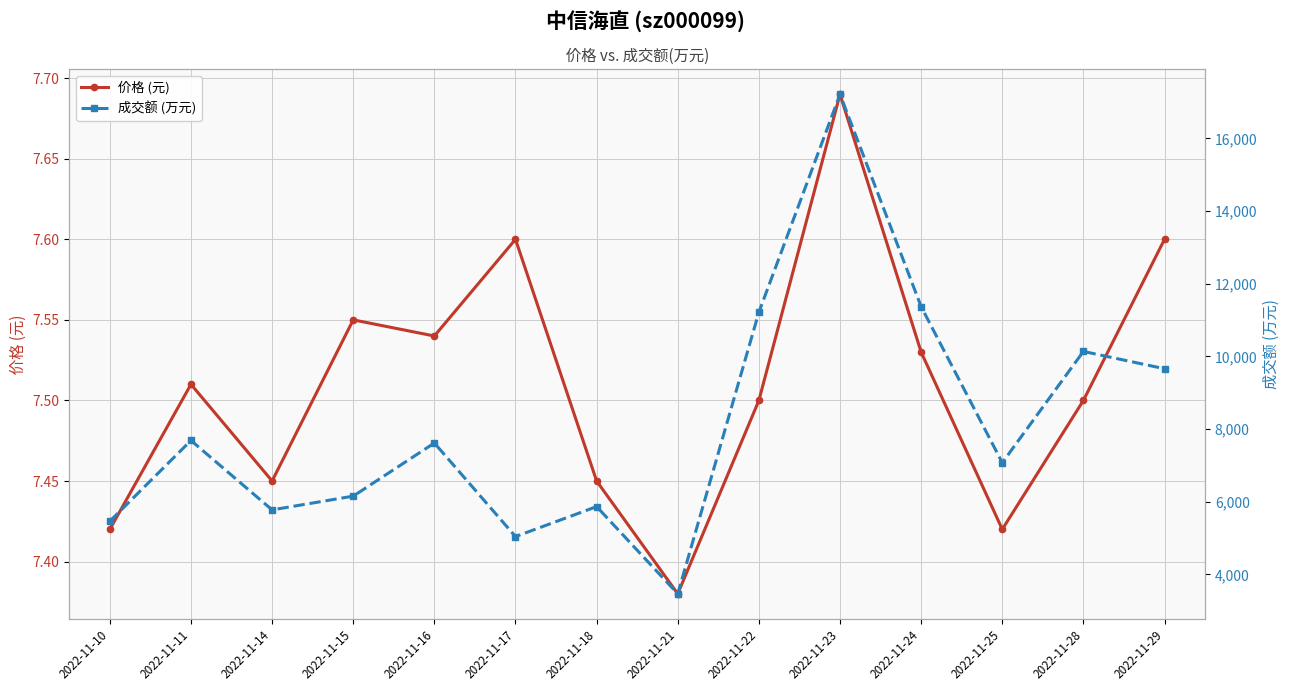

How many categories are shown in the chart?

14